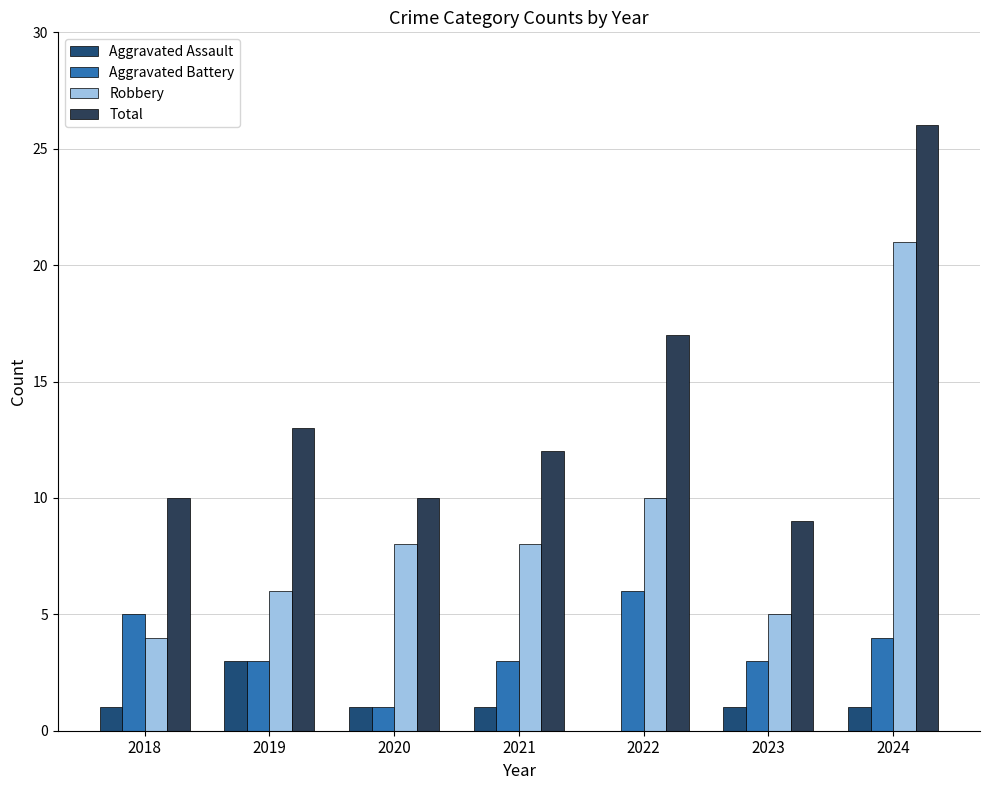

Read the Total value at 2021.

12